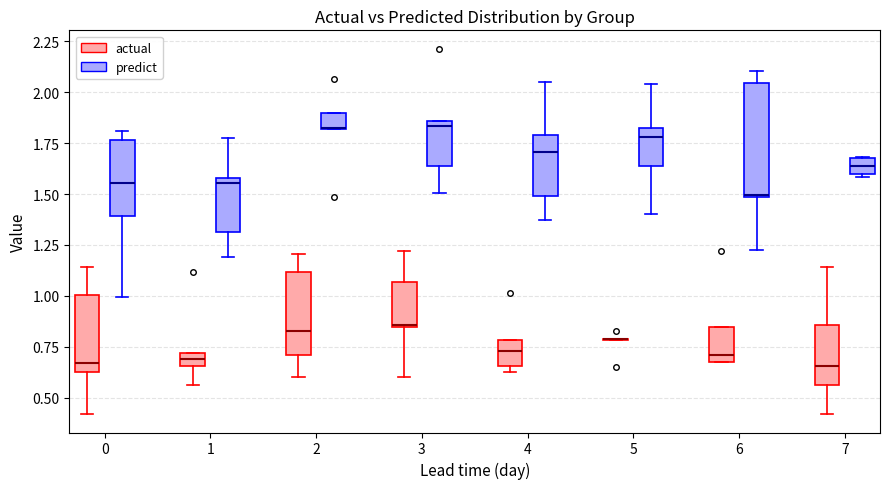

Where does the median line of the box for 7 (predict) sit on the y-axis? The values are not printed on the chart, so give them approximately, as read against the axis.

1.65